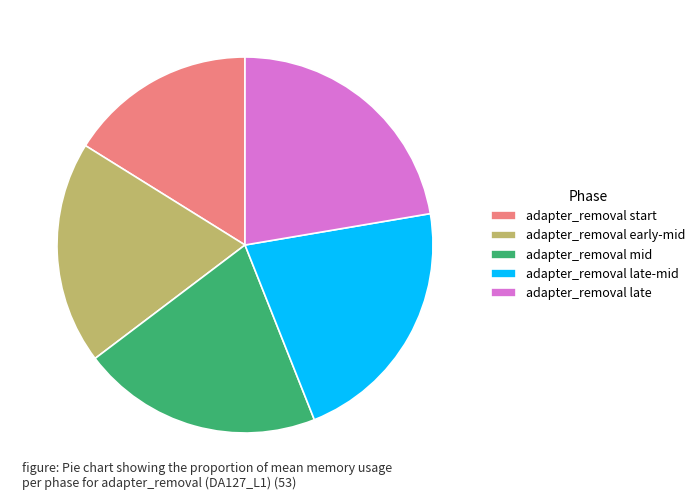

Do adapter_removal start and adapter_removal late together represent more than half of the pie?

No